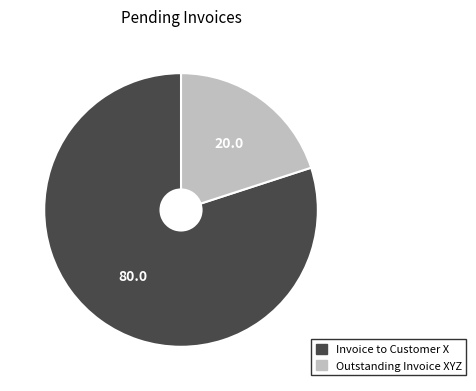

Between Invoice to Customer X and Outstanding Invoice XYZ, which is larger?

Invoice to Customer X